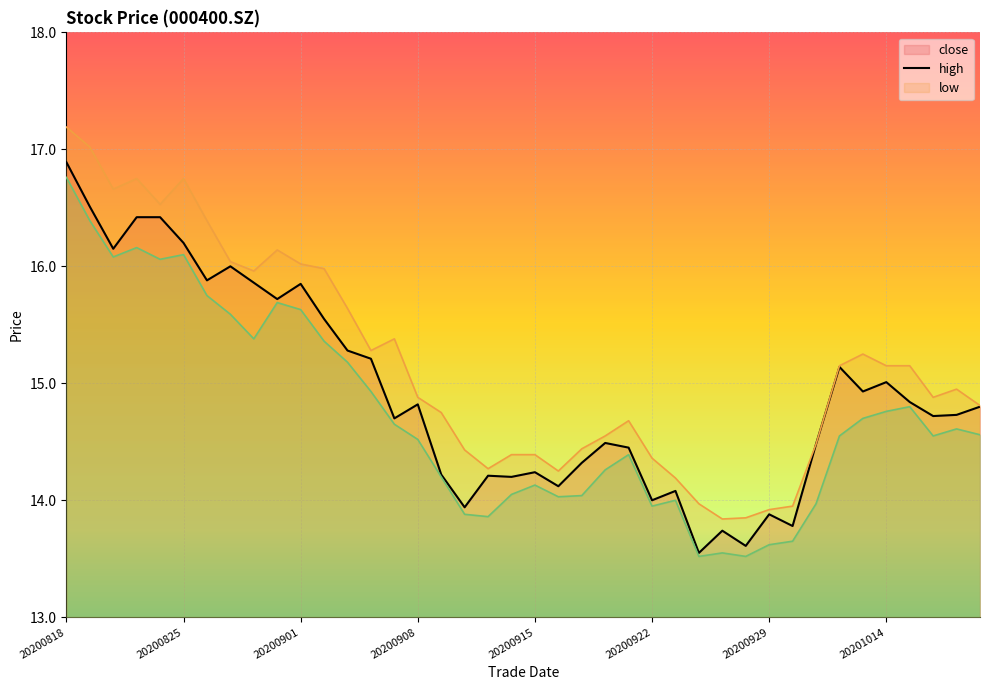

What is the sum of all high line values?

606.7